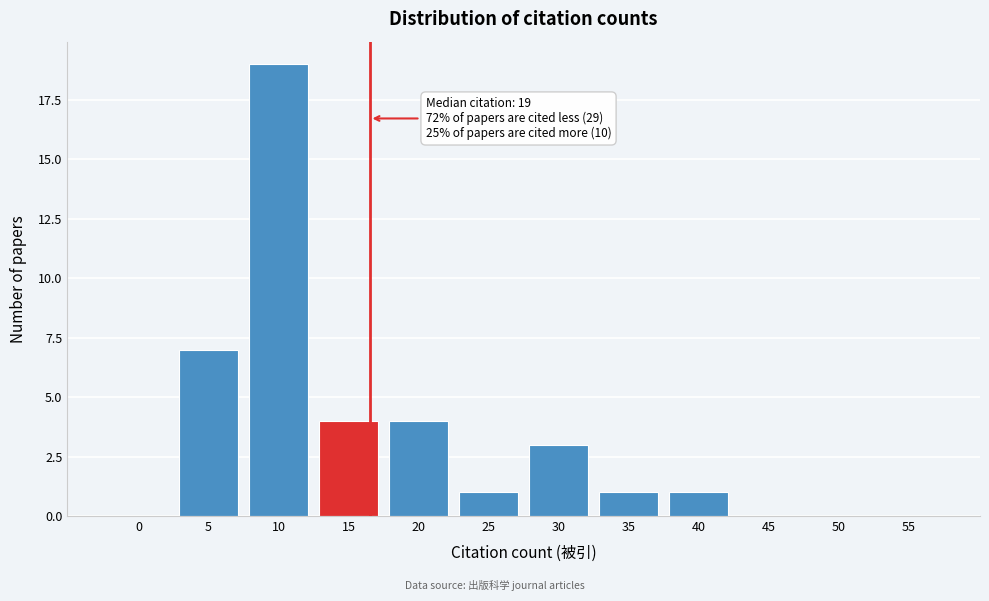

Reading right to left, extract all data points from this chart.

55=0	50=0	45=0	40=1	35=1	30=3	25=1	20=4	15=4	10=19	5=7	0=0